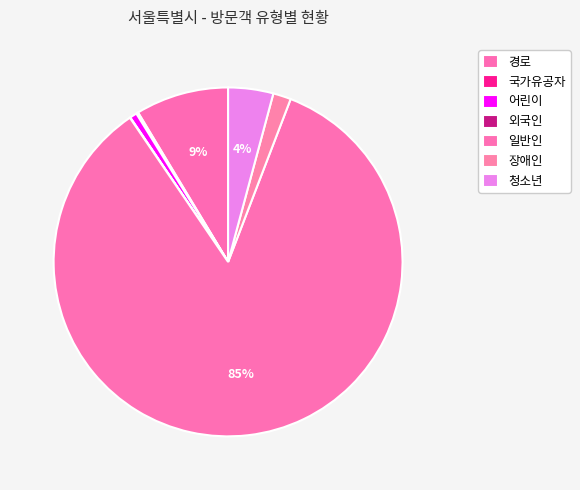

Do 청소년 and 외국인 together represent more than half of the pie?

No